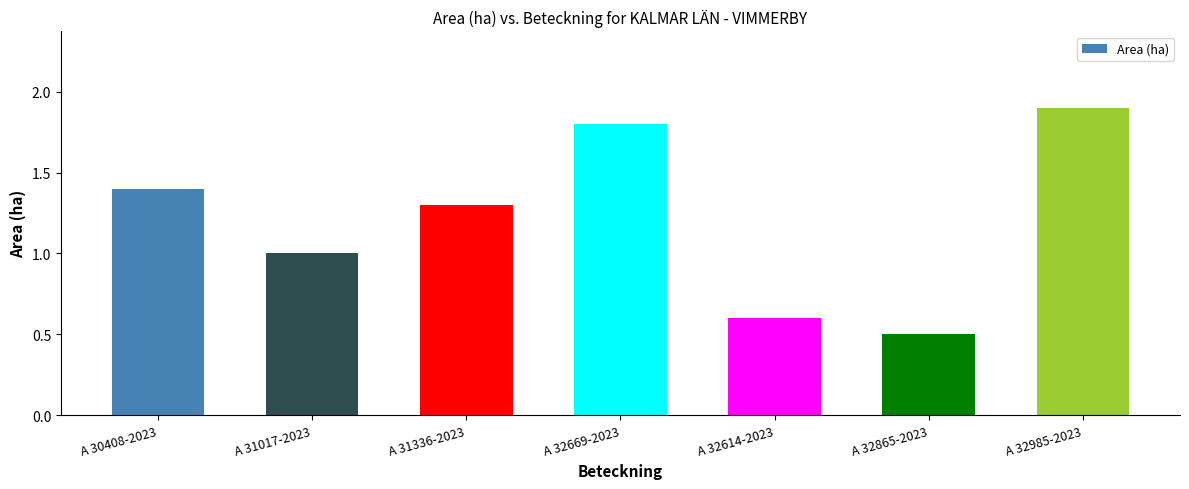

The value at A 31336-2023 is 0.6. True or false?

False